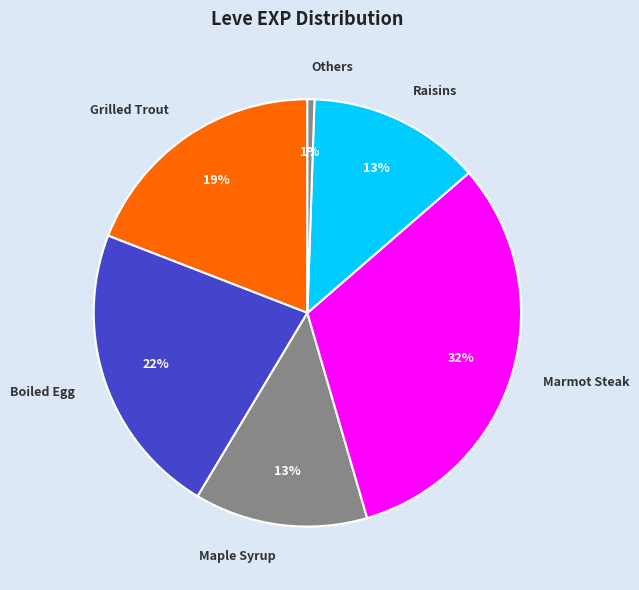

Does any single category account for the majority?

No